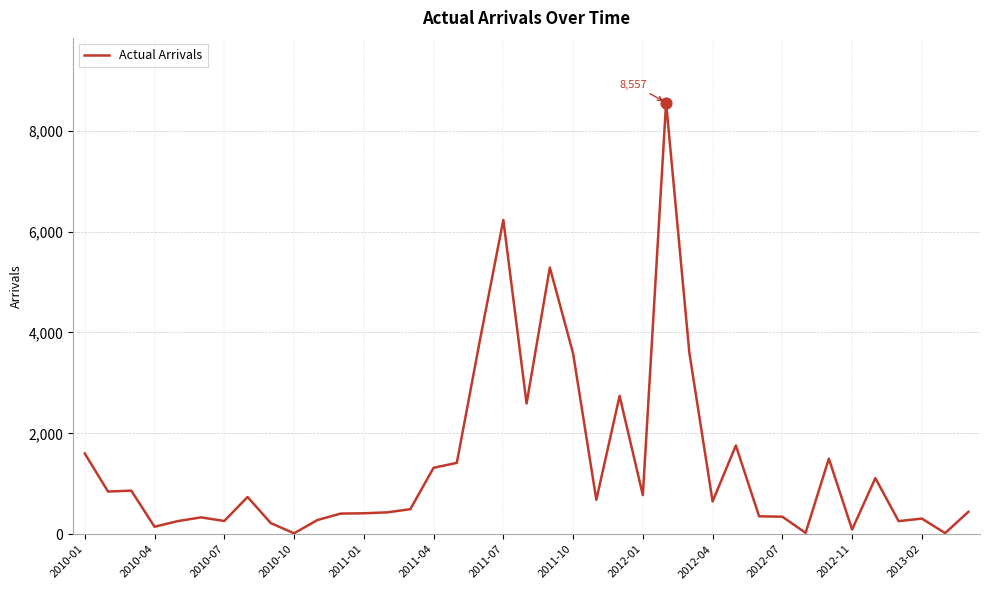

What is the maximum value shown in the chart?

8557